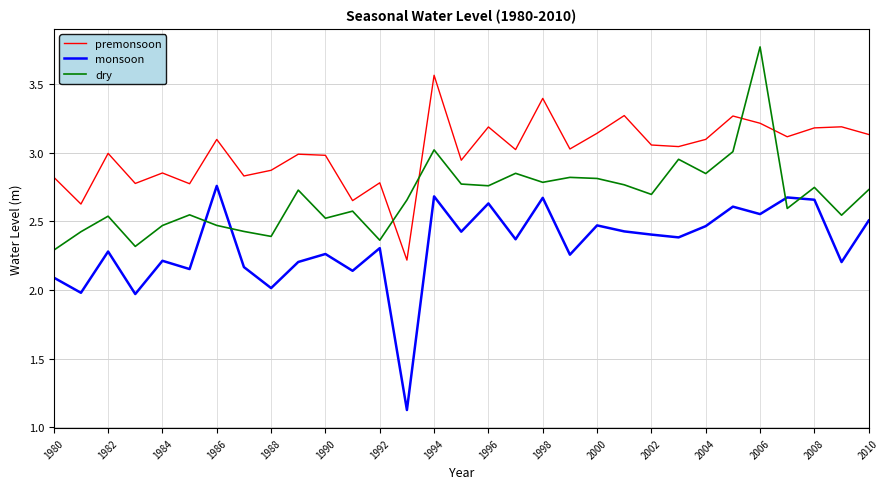

Rank the series by their maximum value, from lowest to highest.

monsoon, premonsoon, dry